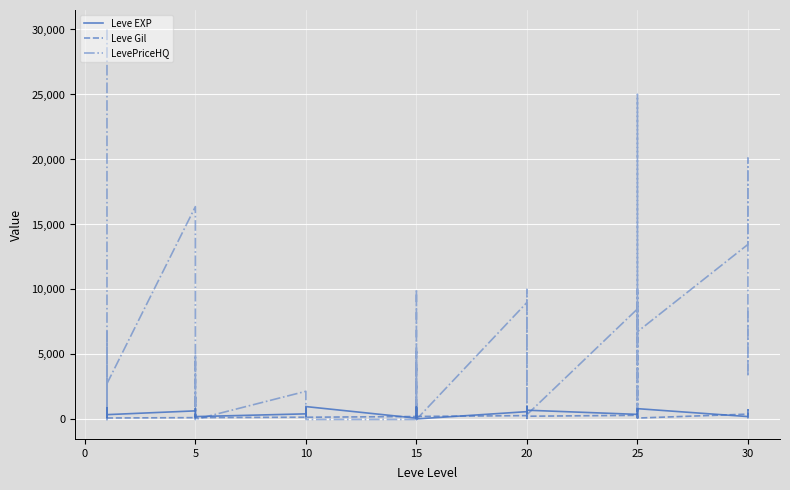

Where does the Leve Gil series first go above 172?

5